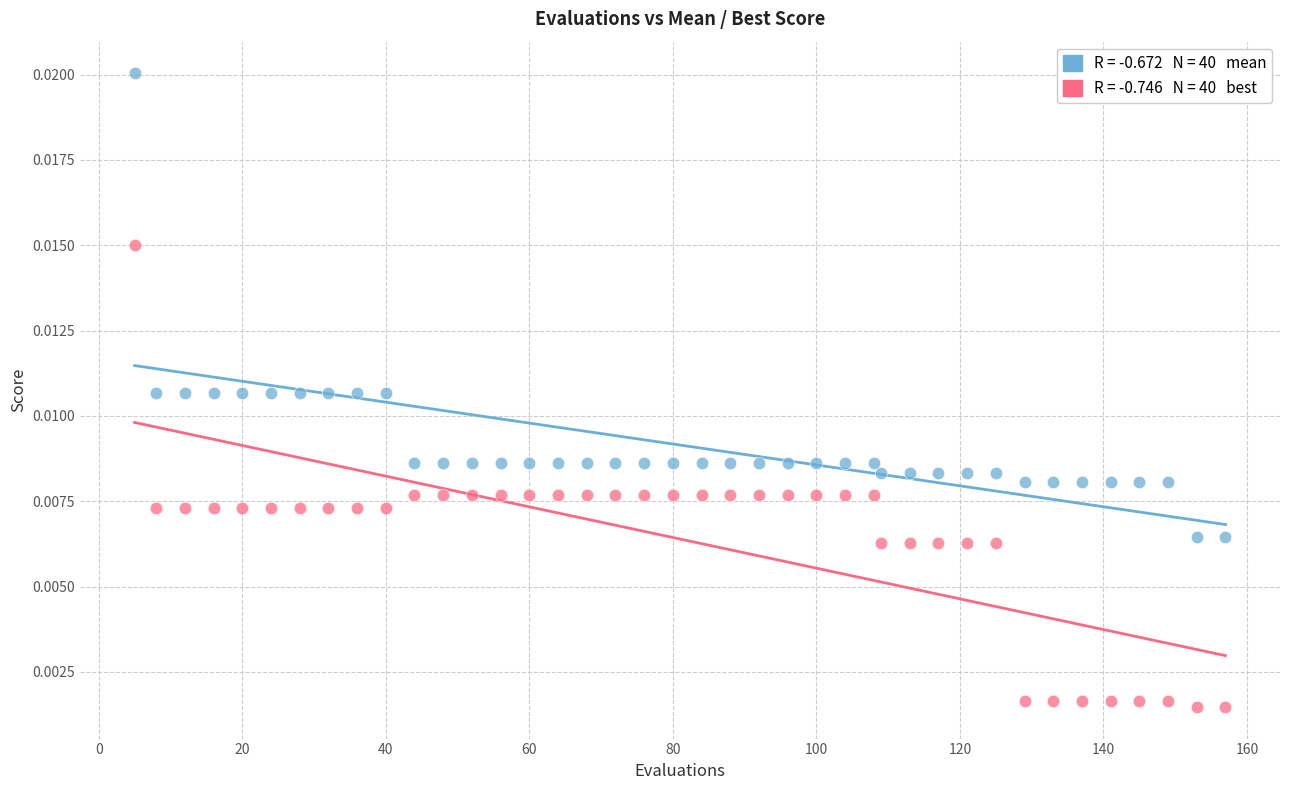

Across all data points, what is the range of X values (max minus min)?

152.0